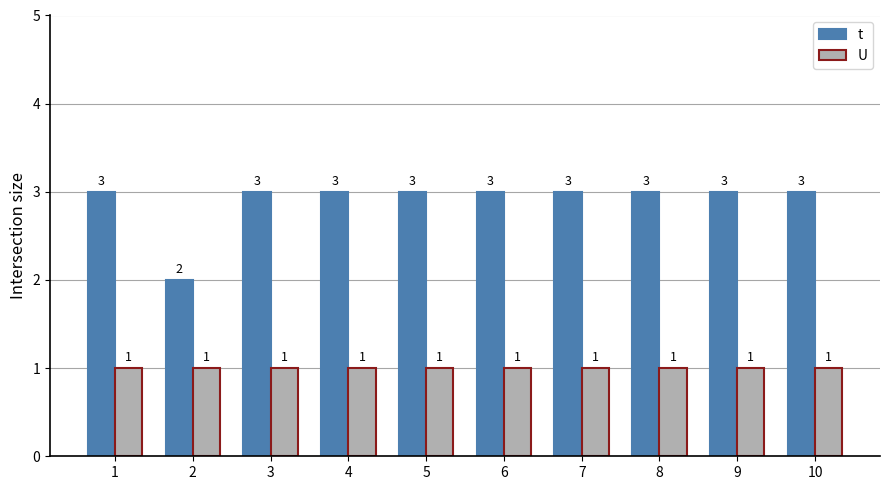

What is the greatest value displayed?

3